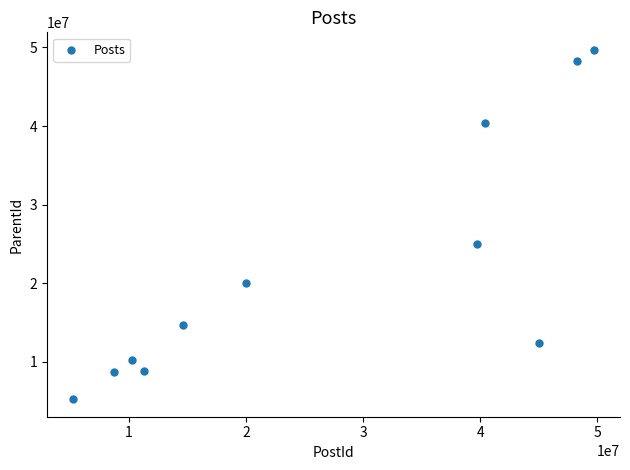

What is the range of X values (max minus min)?

44446014